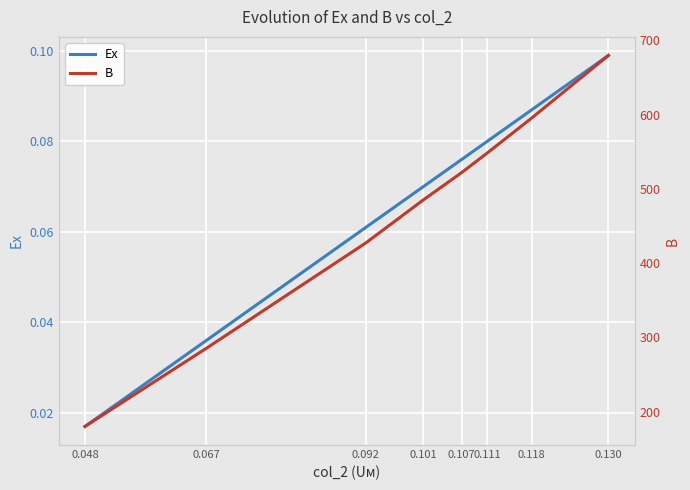

What is the difference between the second highest and second lowest values in the Ex series?

0.1